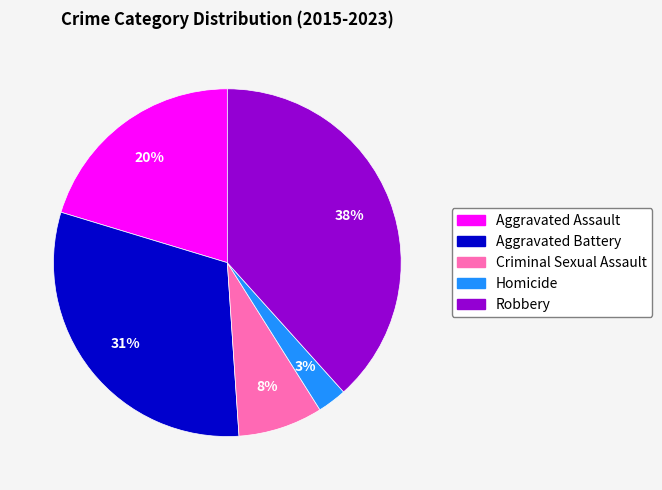

Which has a higher value, Robbery or Criminal Sexual Assault?

Robbery